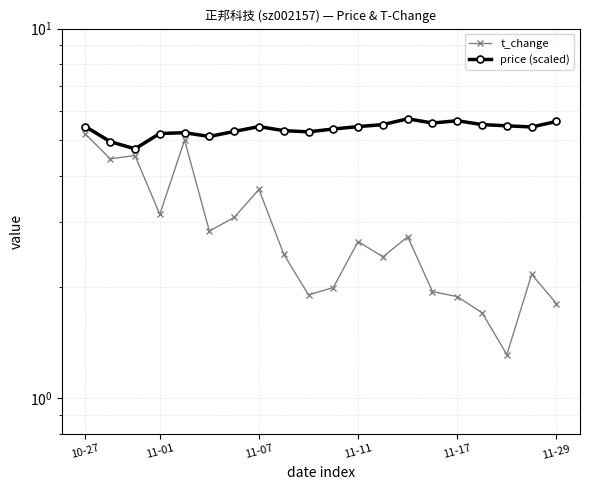

True or false: t_change and price (scaled) cross at least once.

False